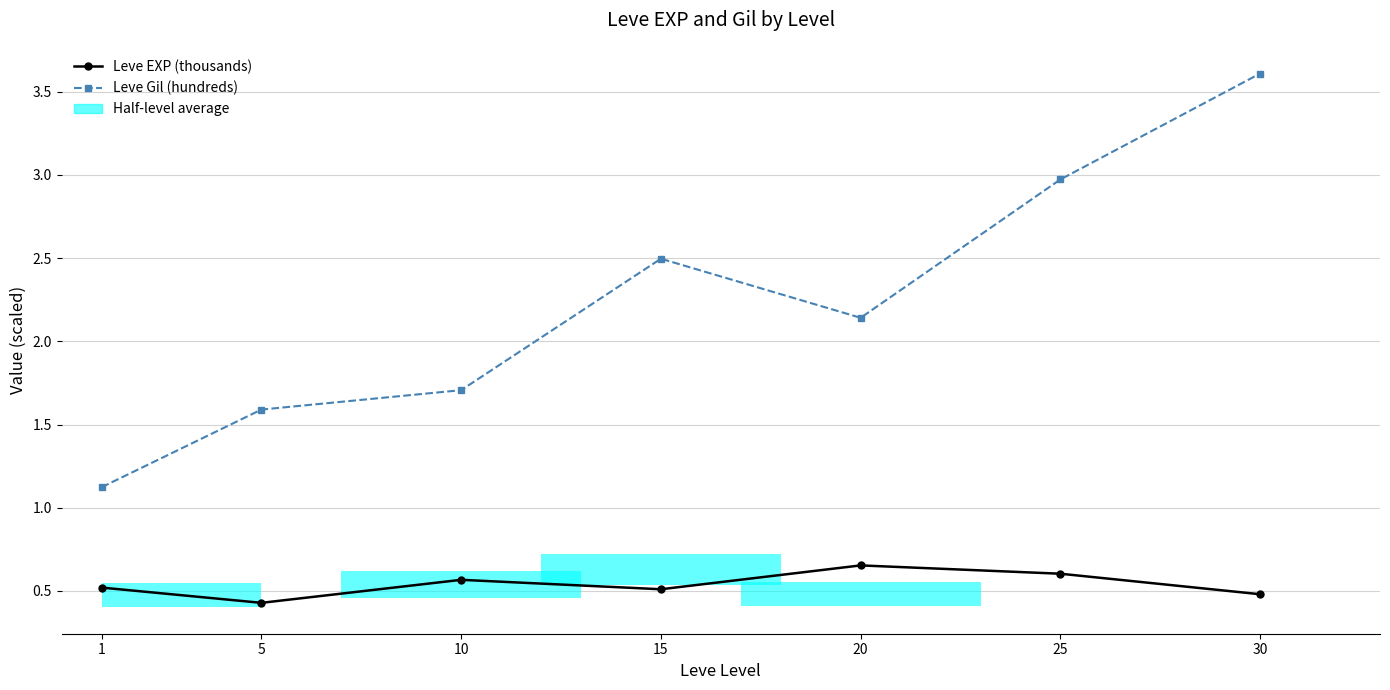

What is the spread (max minus min) of values at 10?

1.1